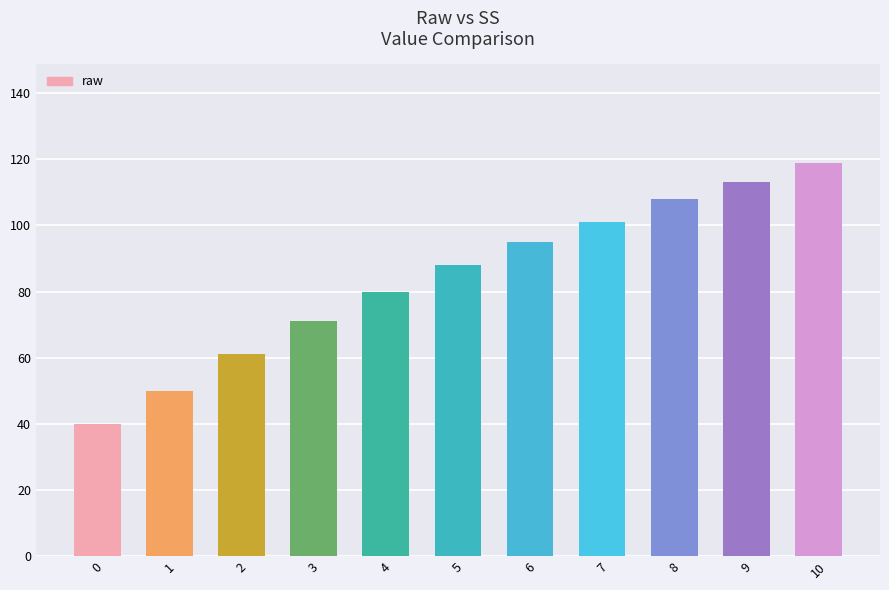

What is the change in value from 5 to 10?

+31